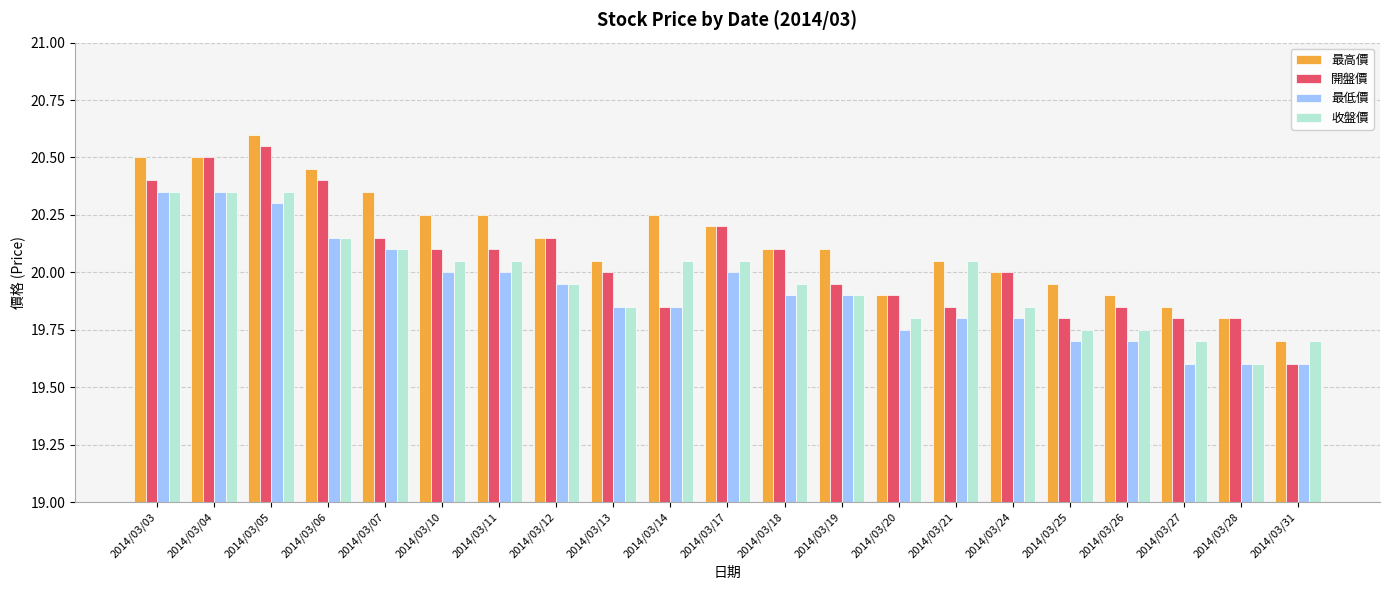

At which label is 最高價 closest to 20?

2014/03/24